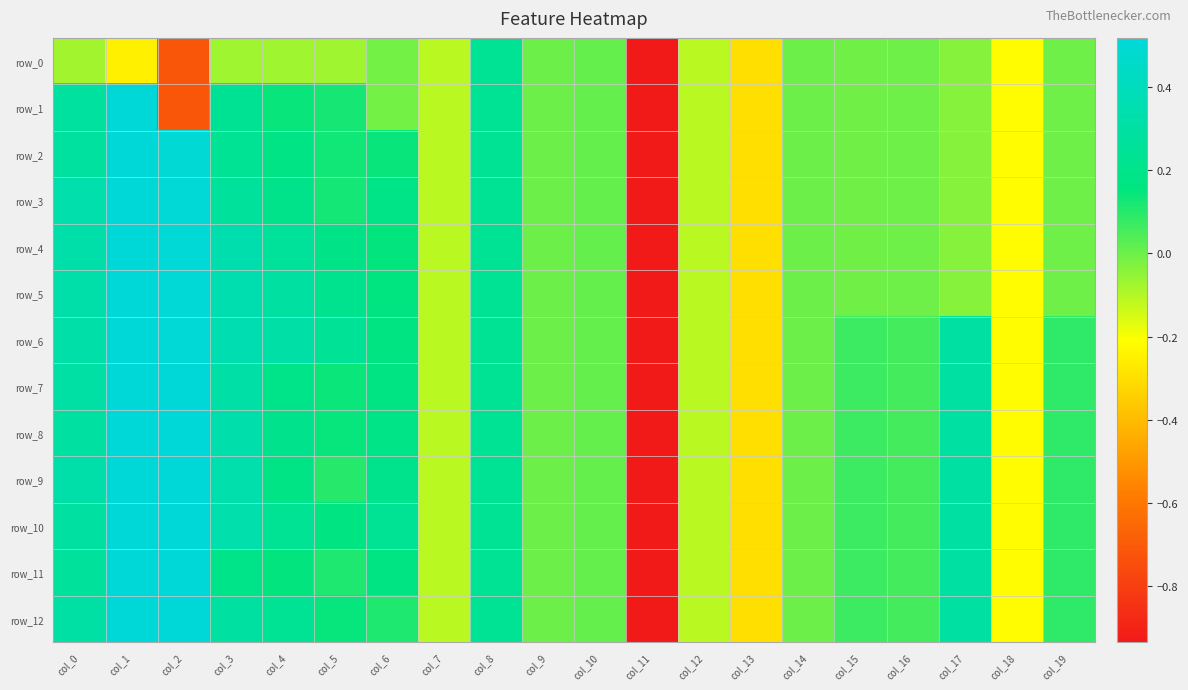

Which series has the widest spread of values?

row_1